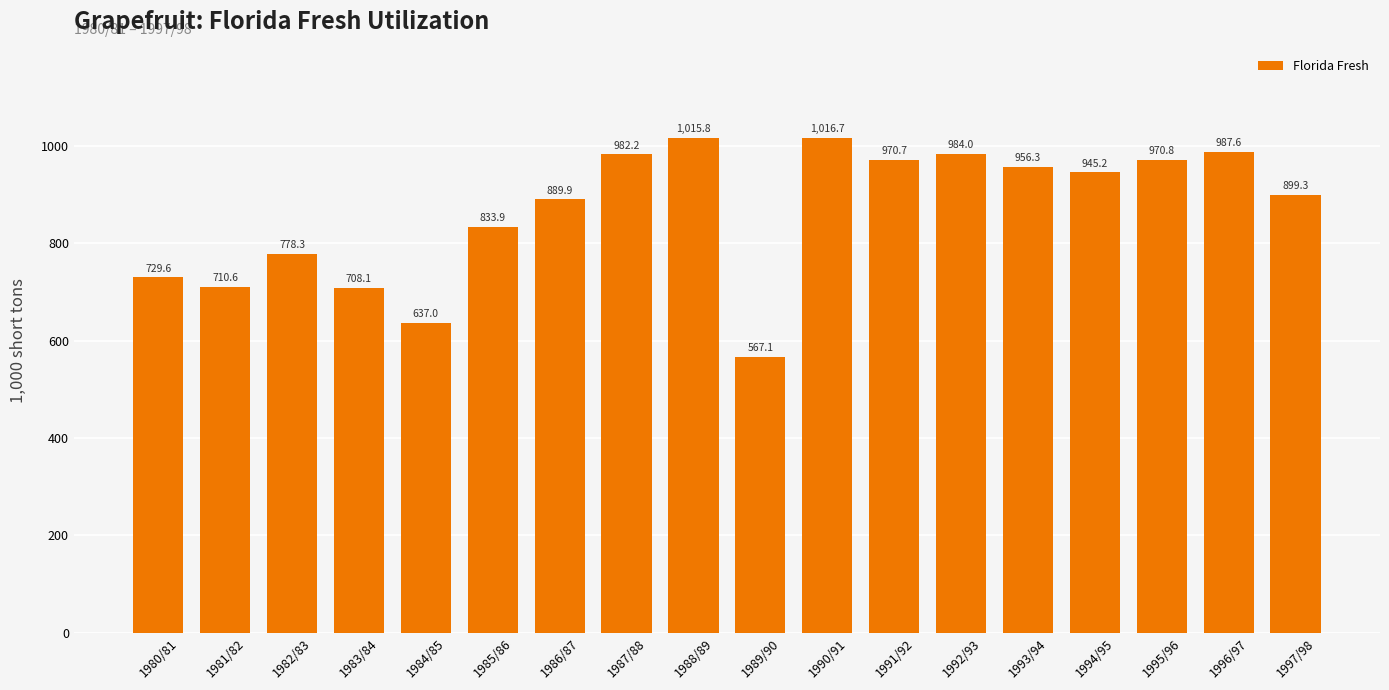

Which has a higher value, 1986/87 or 1991/92?

1991/92